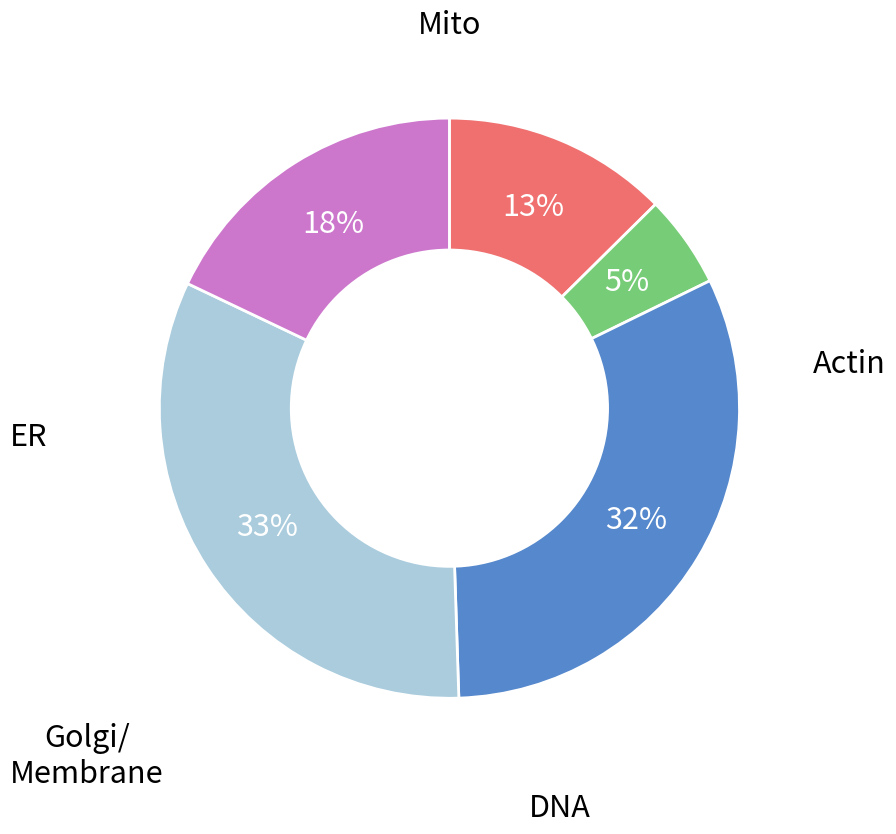

To the nearest percent, what is the average slice percentage?

20%